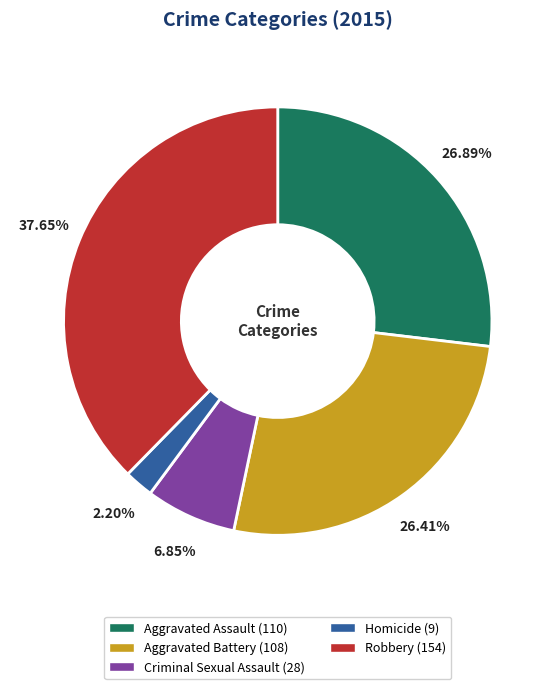

Approximately how many times larger is the value at Aggravated Assault compared to Robbery?

0.7